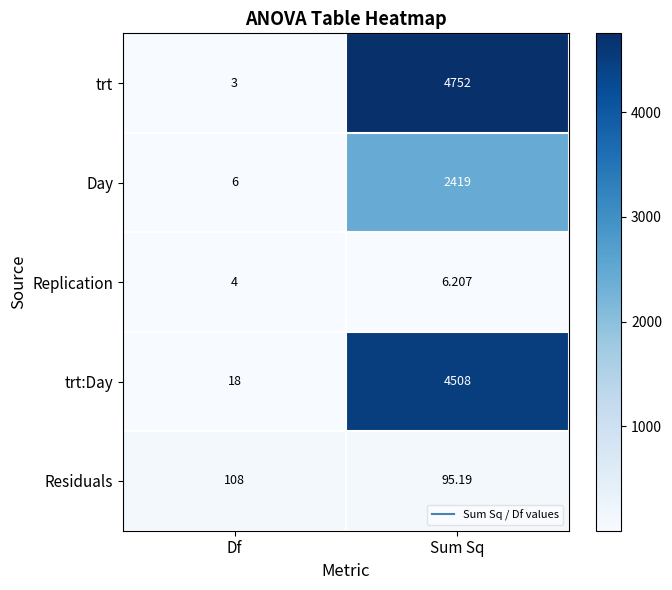

Which category has the lowest value across all series?

Df